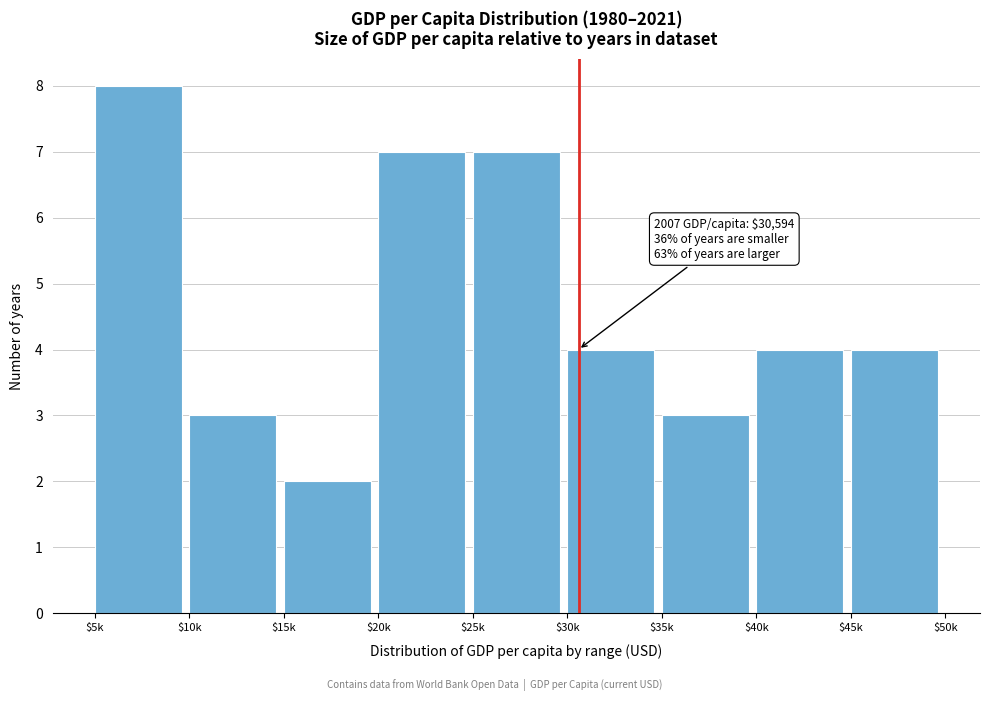

Reading right to left, what are all the values shown in this chart?

4	4	3	4	7	7	2	3	8